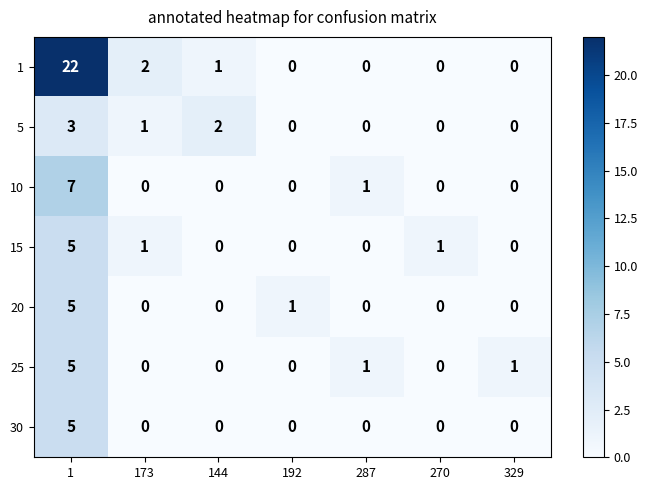

What is the maximum value for 5?

3